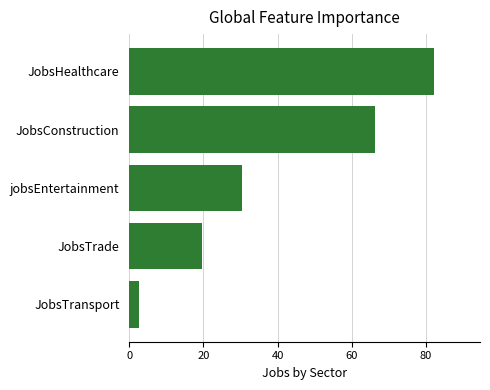

Reading top to bottom, what are all the values shown in this chart?

JobsHealthcare=82.3	JobsConstruction=66.4	jobsEntertainment=30.3	JobsTrade=19.5	JobsTransport=2.5